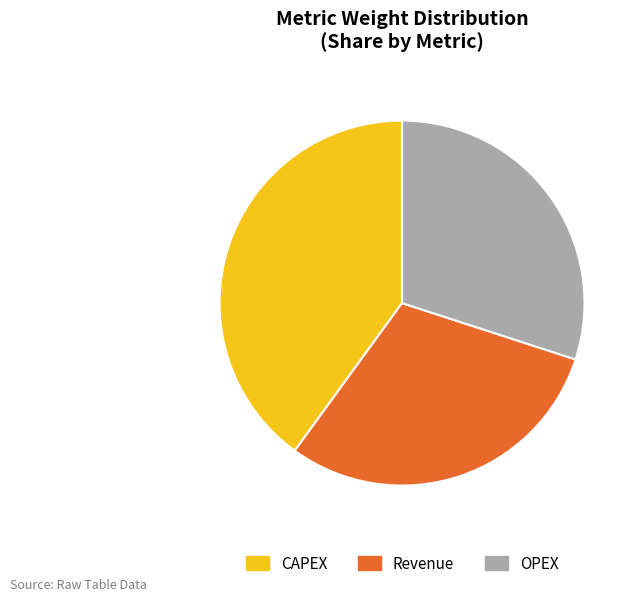

Is it true that Revenue is 41% of the pie?

False